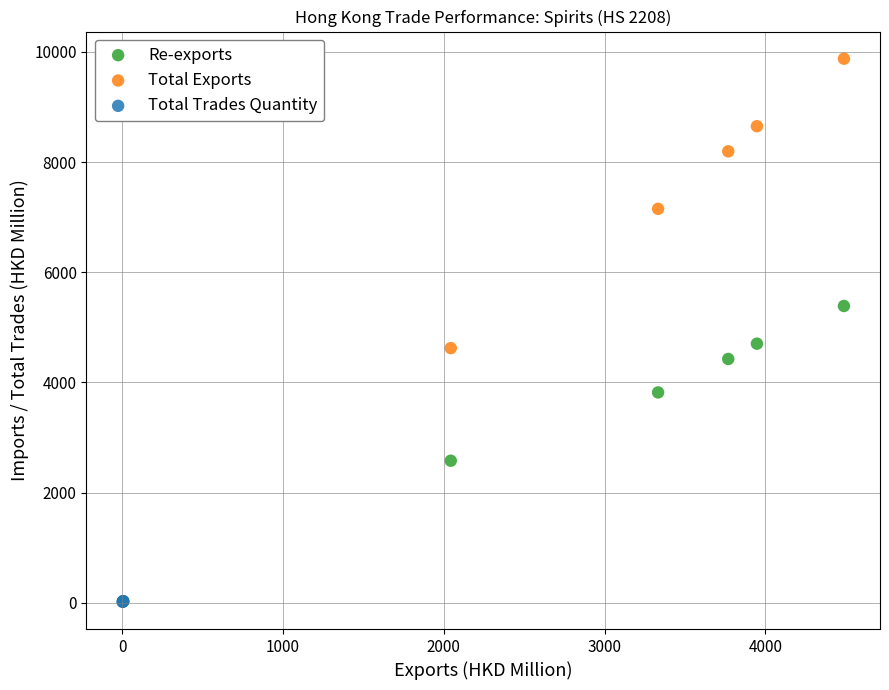

Which series contains the lowest Y value?

Total Trades Quantity